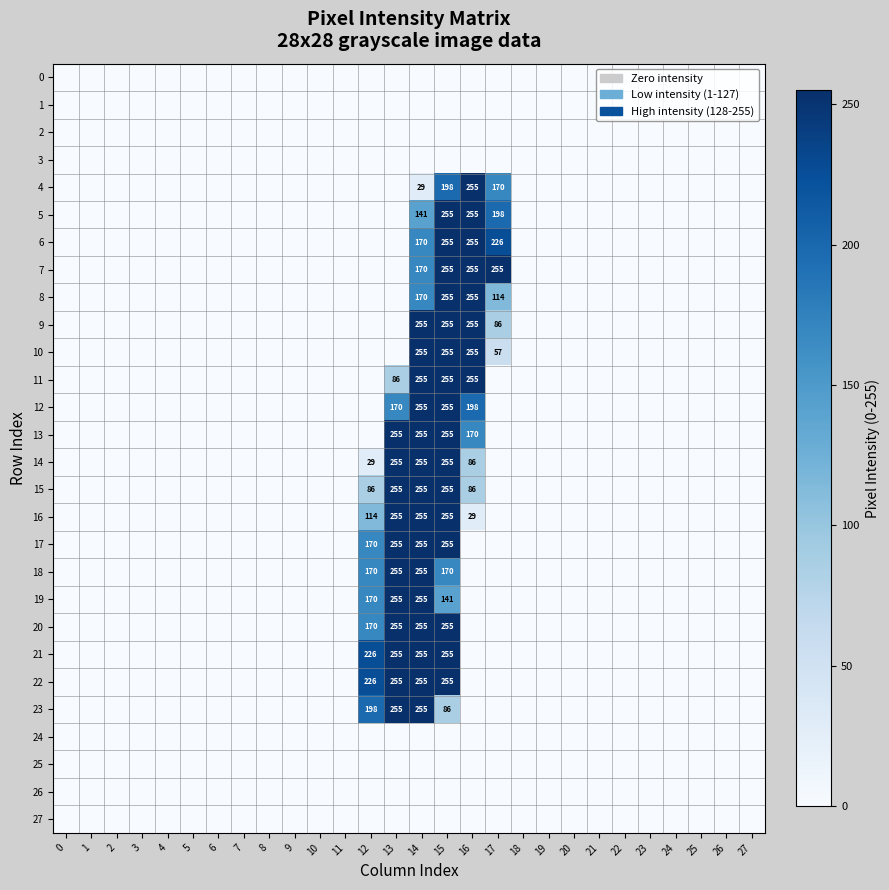

Which has a higher value, 6 or 0?

6